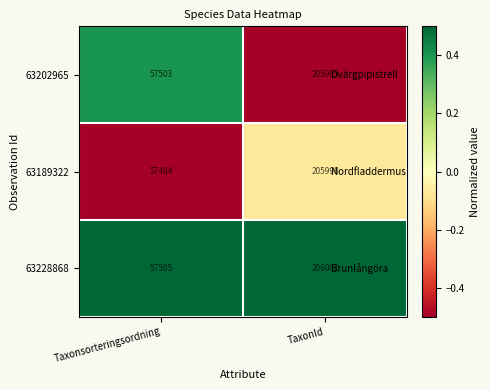

What is the spread (max minus min) of values at Taxonsorteringsordning?

21